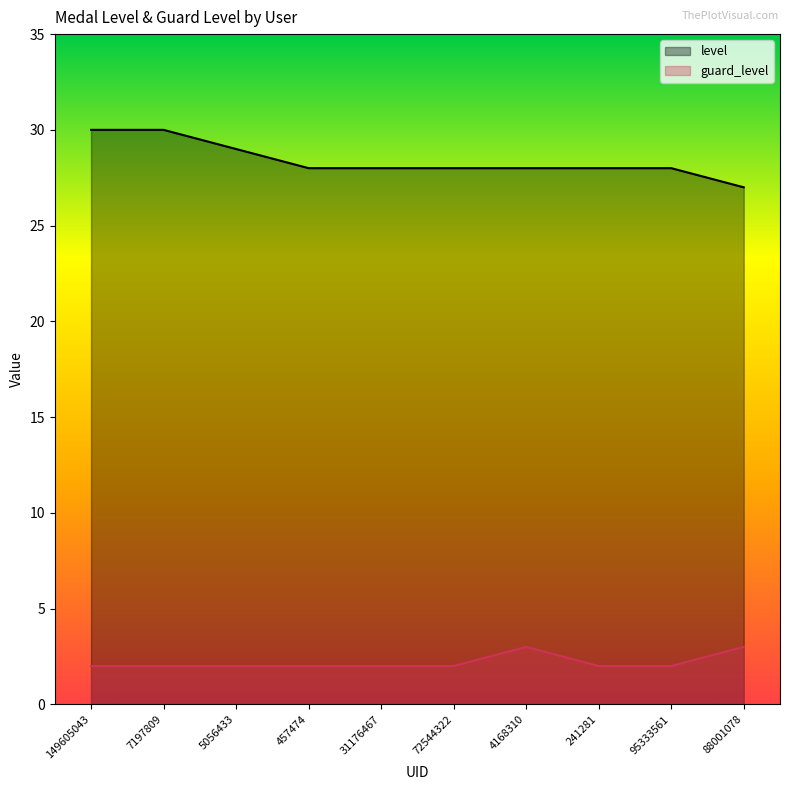

What is the label of the 7th point from the left?

4168310